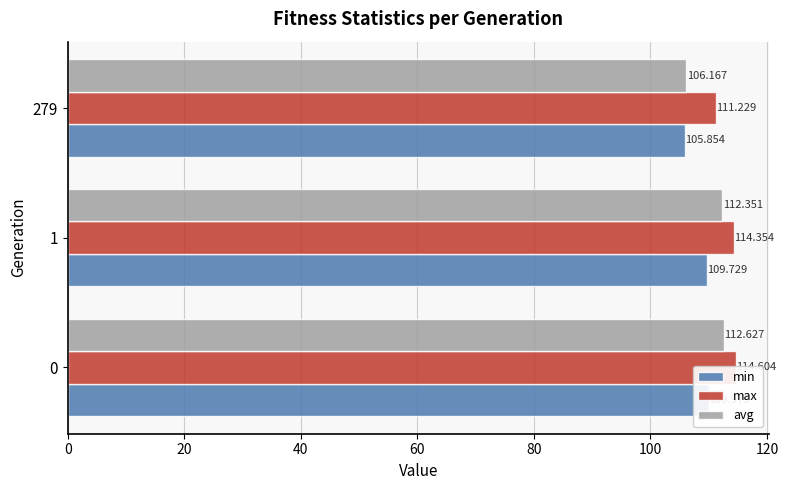

Count the number of categories in the chart.

3